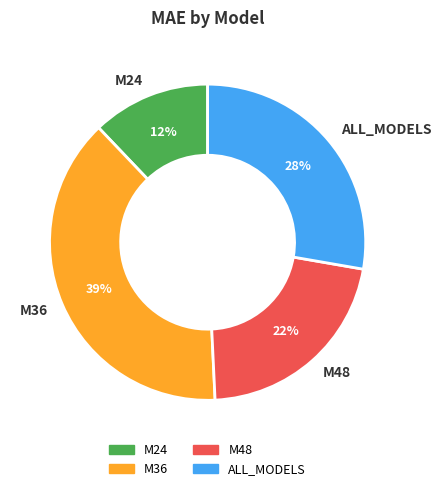

Count the number of slices in the pie.

4